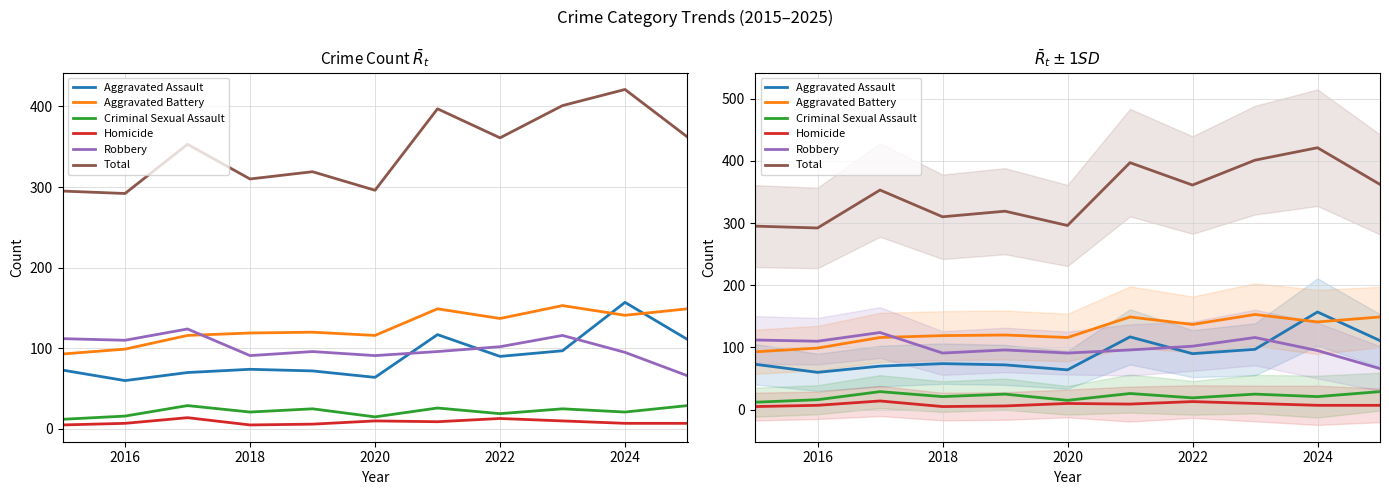

What are all the series names shown in the legend?

Aggravated Assault, Aggravated Battery, Criminal Sexual Assault, Homicide, Robbery, Total